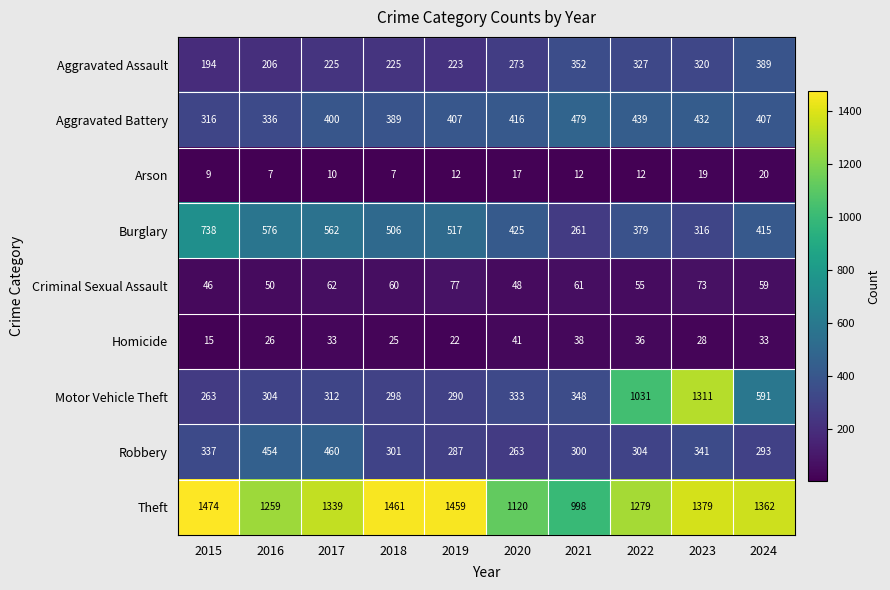

At which label is Burglary closest to 499?

2018